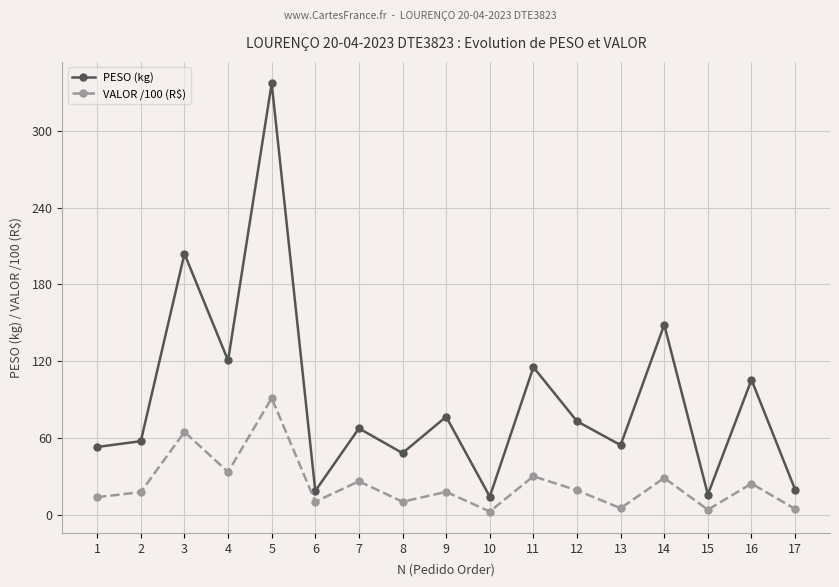

What is the sum of the VALOR /100 (R$) values at 11 and 15?

33.8